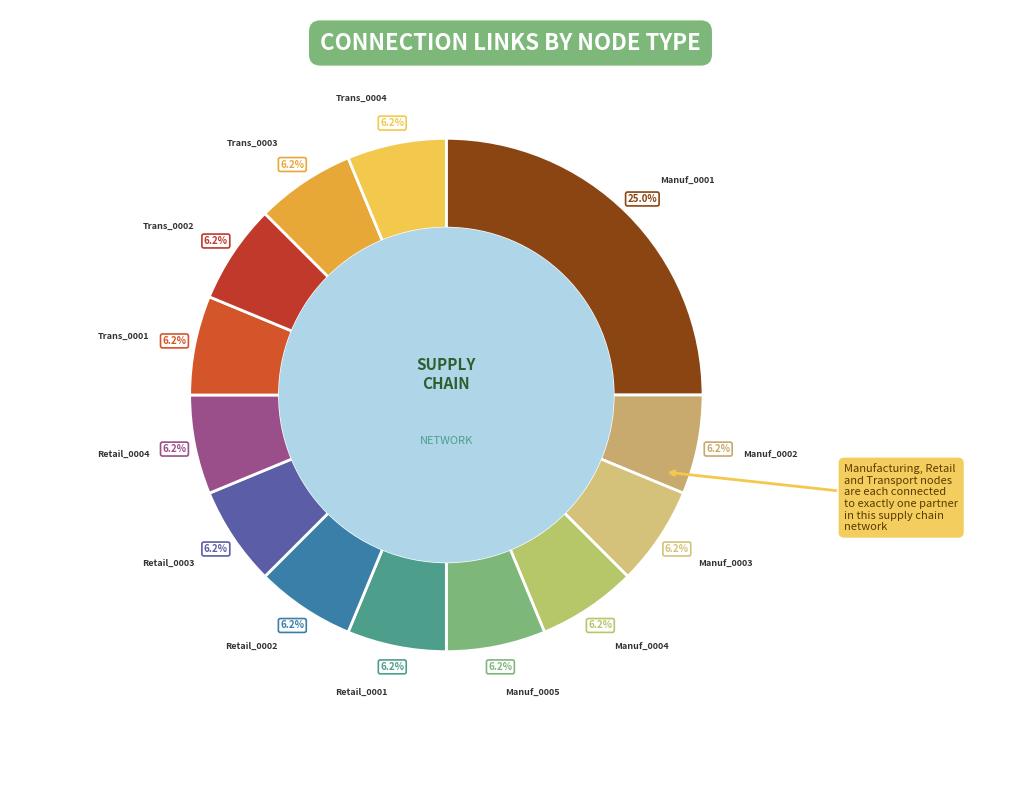

Rank the categories by value from highest to lowest.

Manuf_0001, Manuf_0002, Manuf_0003, Manuf_0004, Manuf_0005, Retail_0001, Retail_0002, Retail_0003, Retail_0004, Trans_0001, Trans_0002, Trans_0003, Trans_0004